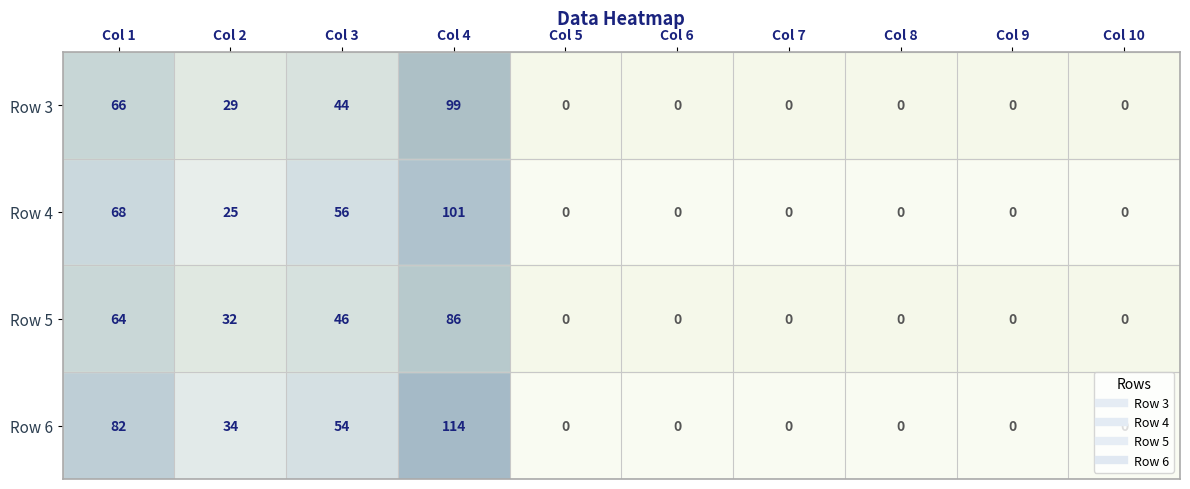

Rank the series by their average value, from lowest to highest.

Row 5, Row 3, Row 4, Row 6